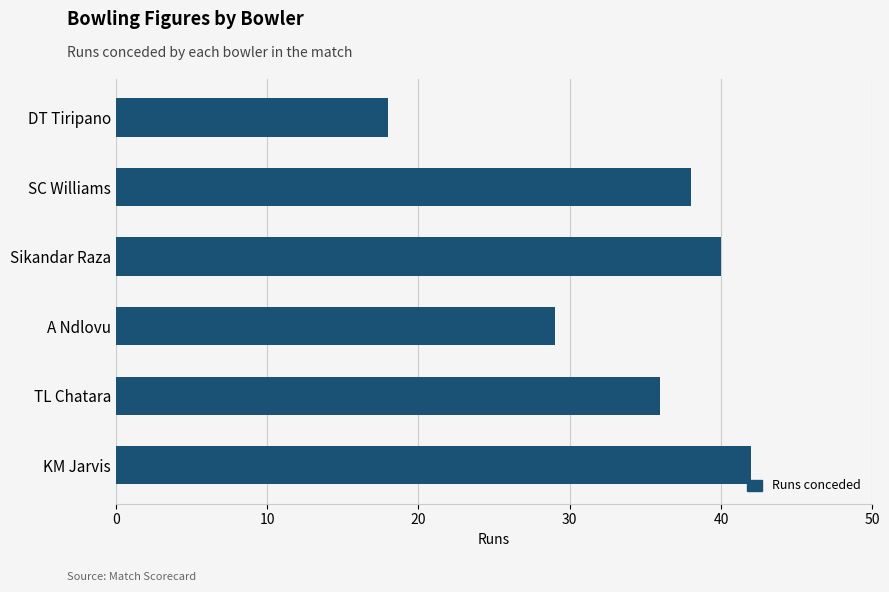

Reading bottom to top, what are all the values shown in this chart?

42	36	29	40	38	18